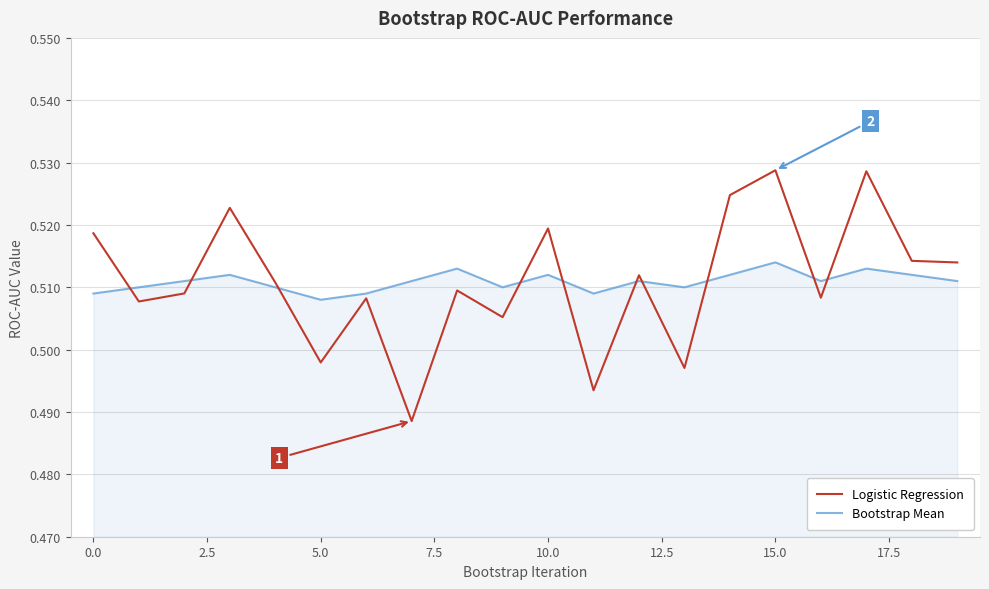

Which series ends up on top after the final intersection of Logistic Regression and Bootstrap Mean?

Logistic Regression